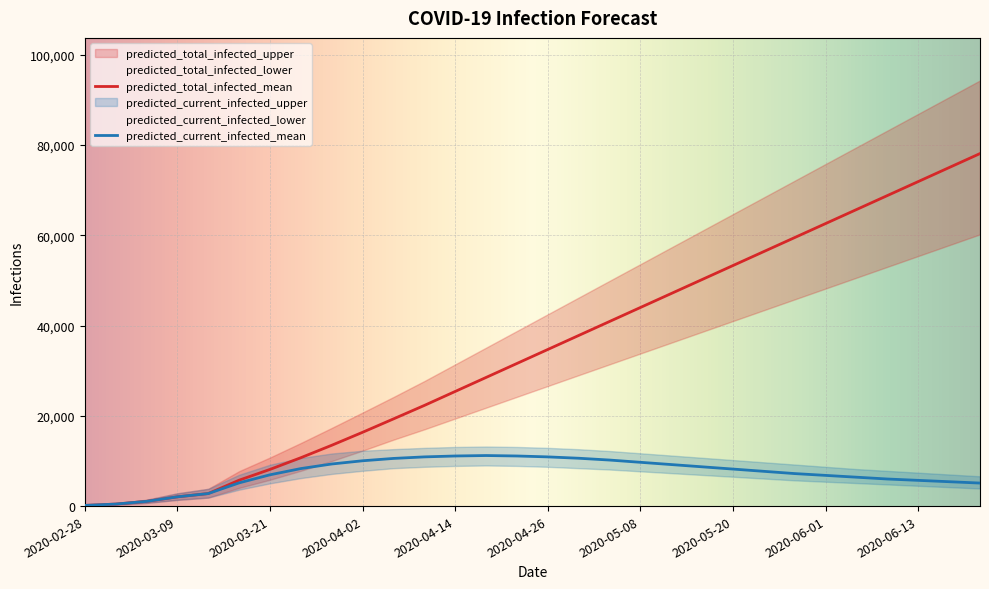

What is the label of the 26th point from the right?

predicted_current_infected_lower